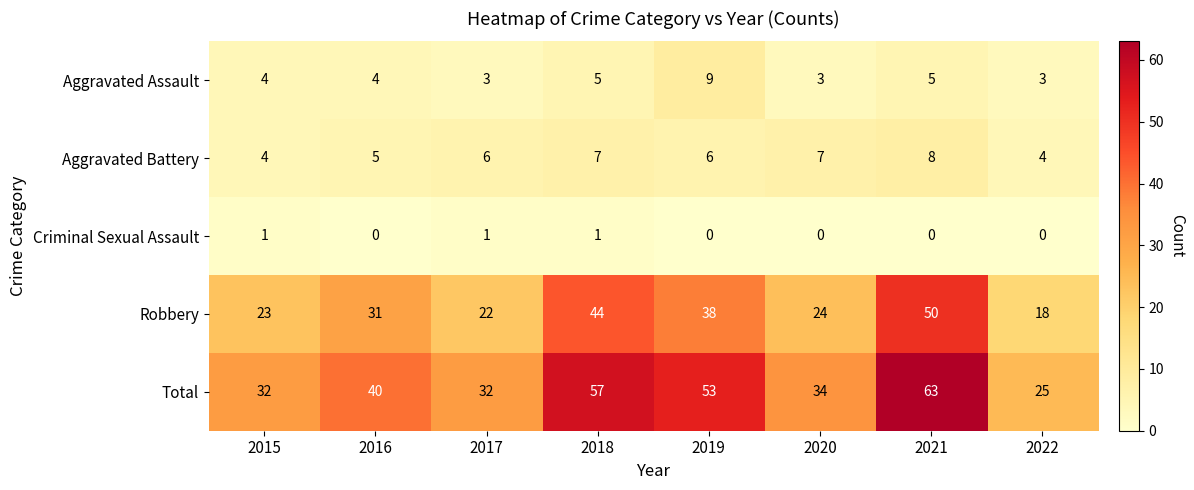

What is the sum of all Criminal Sexual Assault values?

3